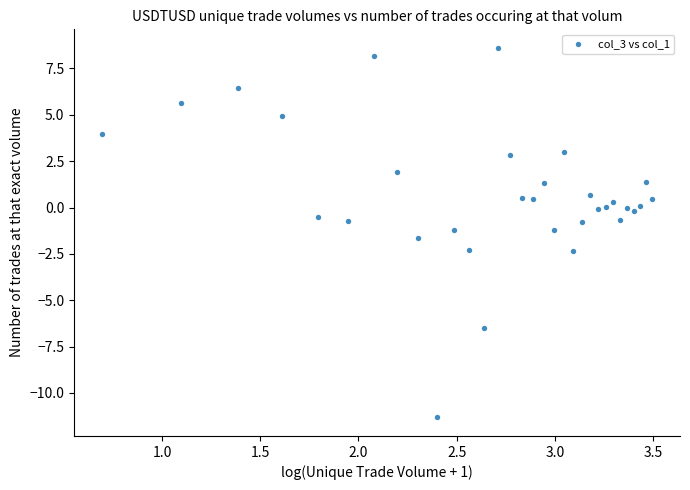

What is the range of Y values (max minus min)?

19.9